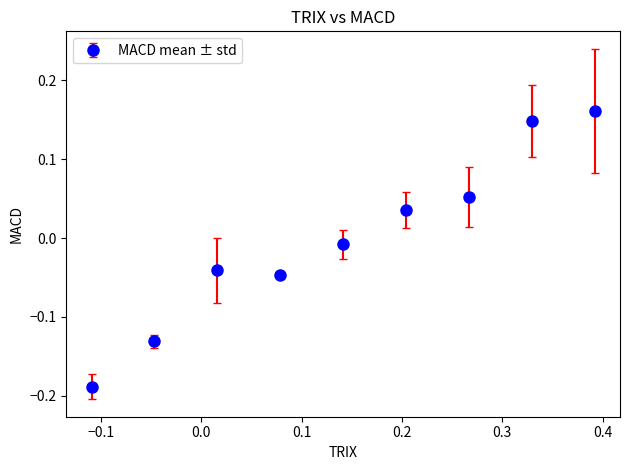

True or false: the data has more than 2 interior local peaks.

False